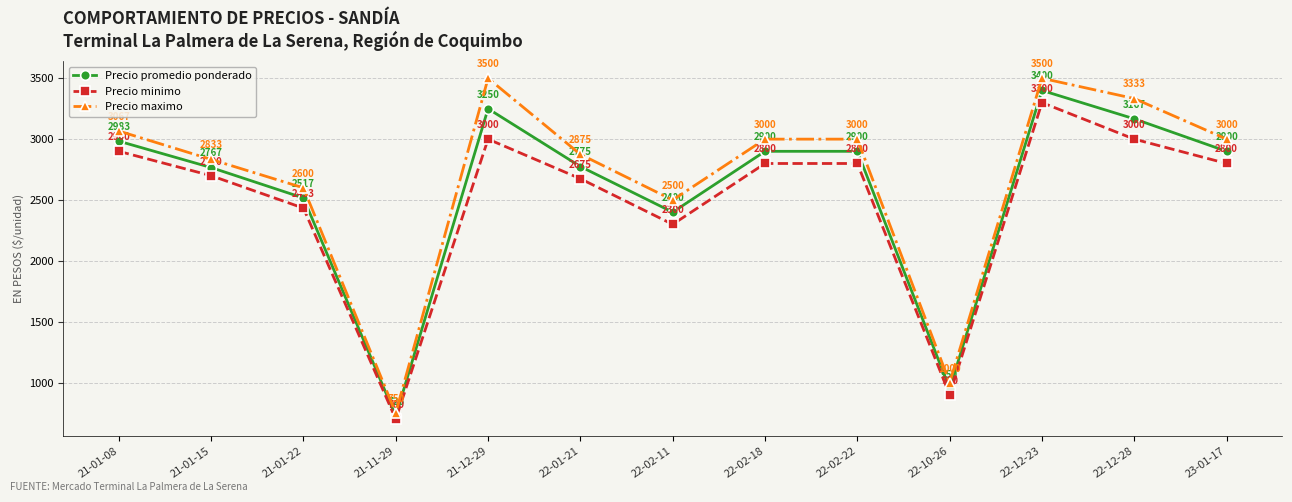

What is the label of the 12th point from the right?

21-01-15